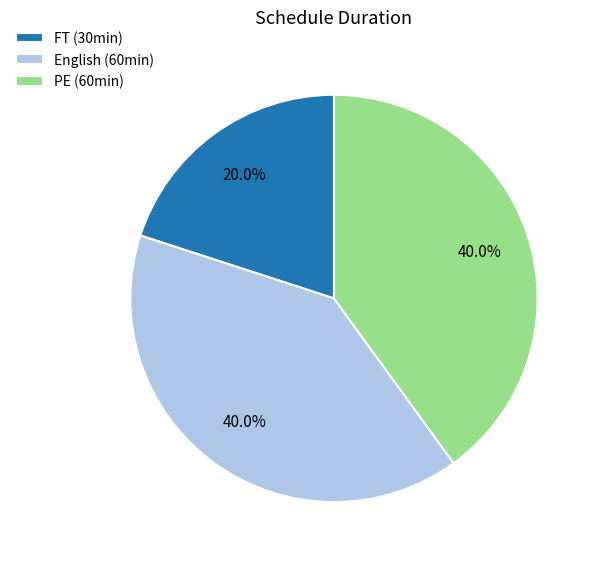

Is there any slice that represents more than half of the pie?

No